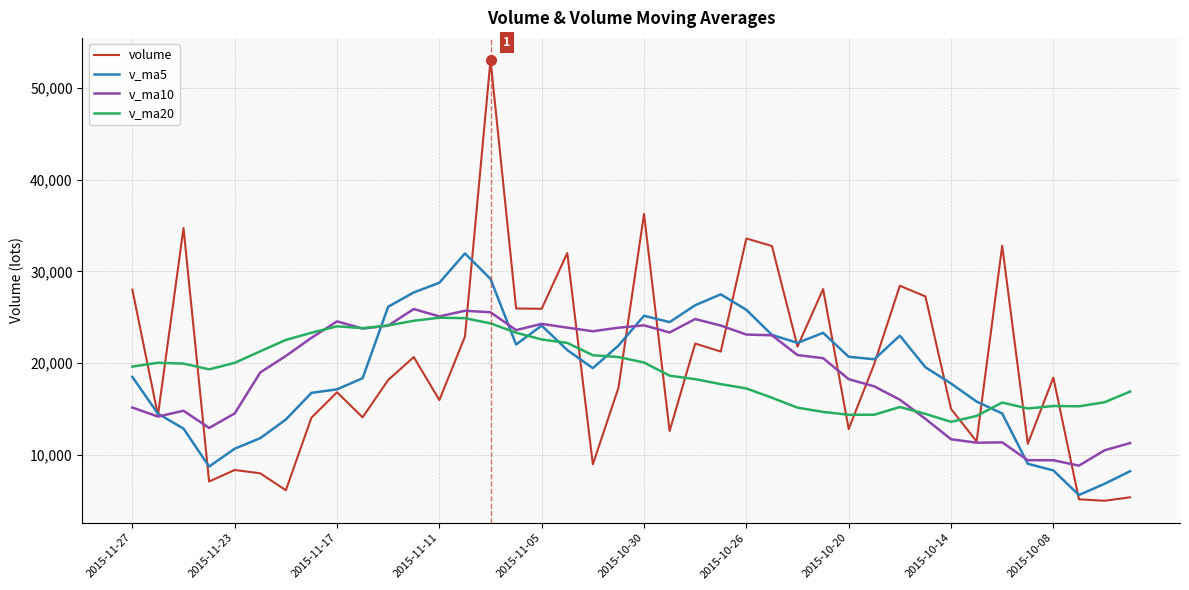

Which series has the largest range (max minus min)?

volume